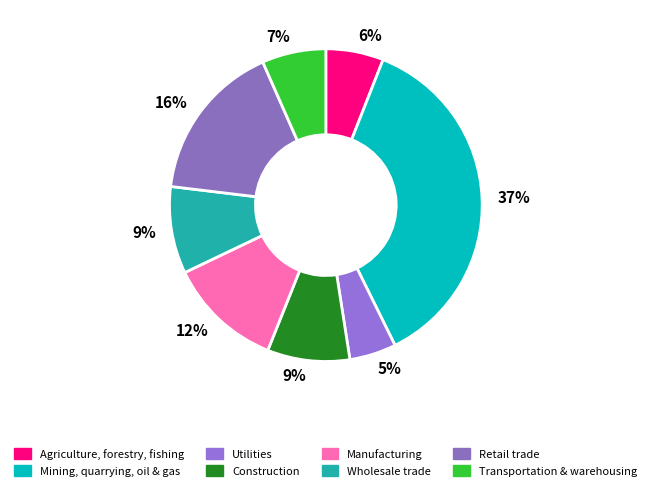

Which slice is the largest?

Mining, quarrying, oil & gas